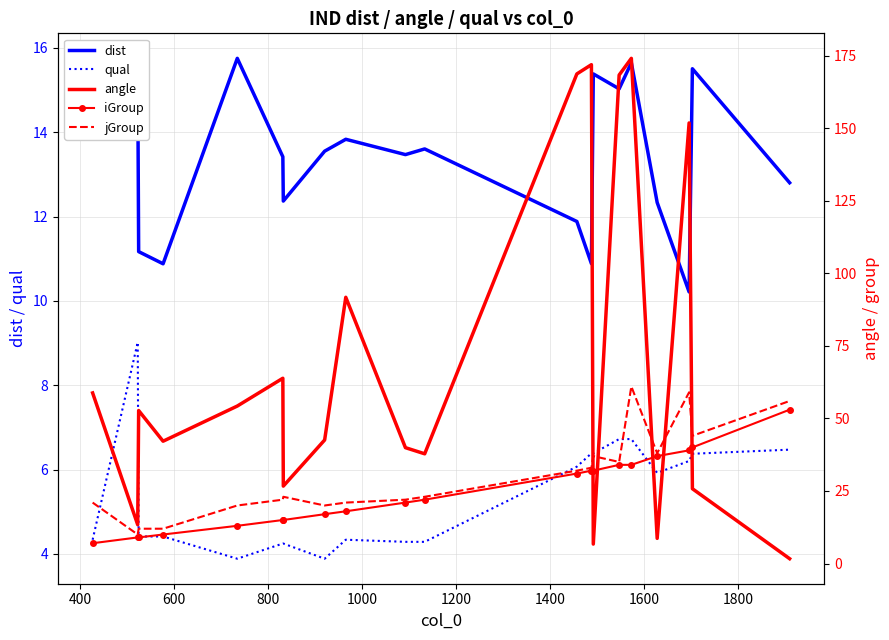

Is this an area chart (filled region under the line)?

No